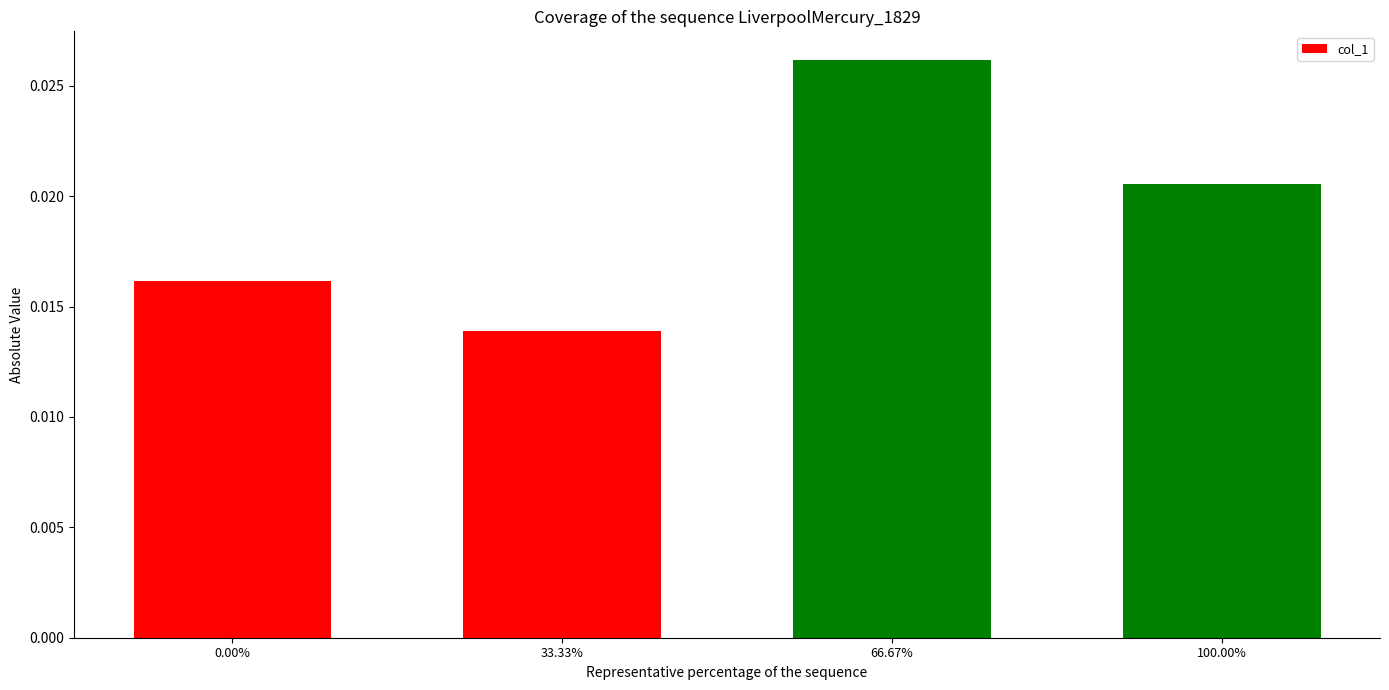

Which category has the highest value across all series?

66.67%